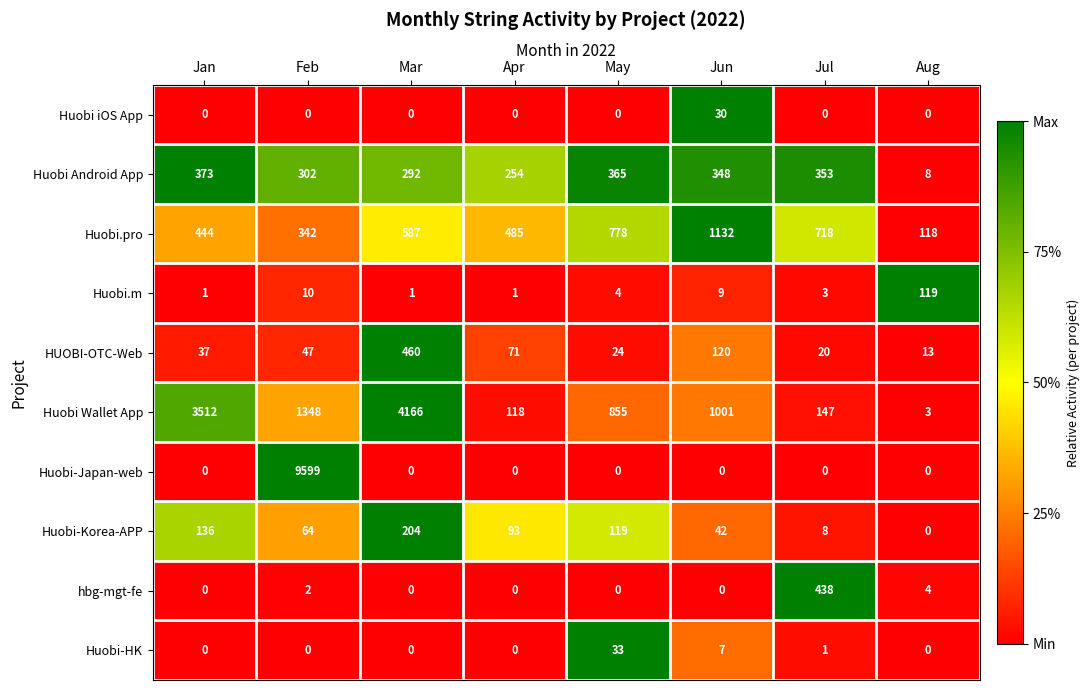

At which label is Huobi Android App closest to 190?

Apr